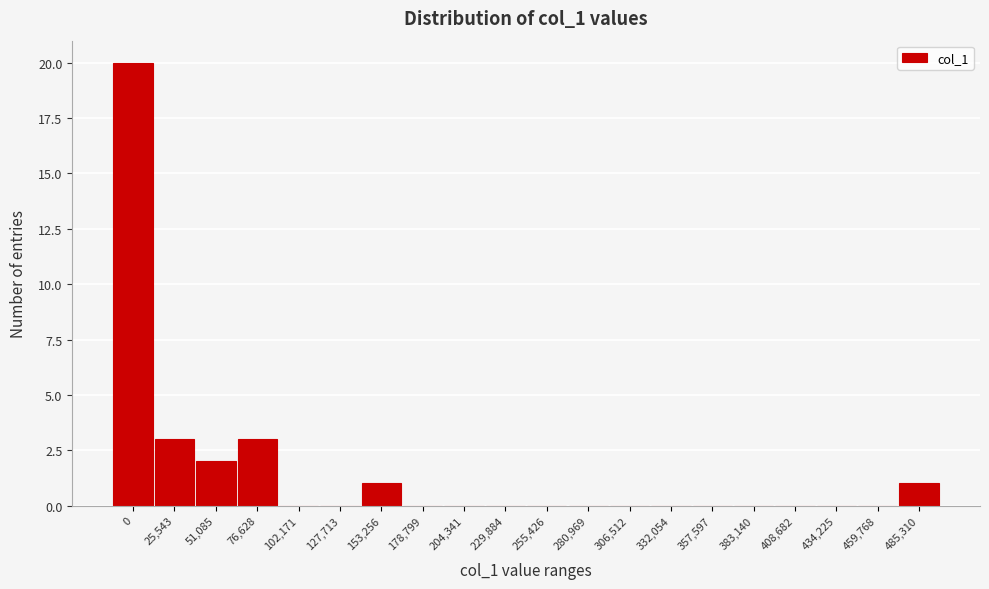

Reading left to right, transcribe all the data shown in this chart.

0=20	25,543=3	51,085=2	76,628=3	102,171=0	127,713=0	153,256=1	178,799=0	204,341=0	229,884=0	255,426=0	280,969=0	306,512=0	332,054=0	357,597=0	383,140=0	408,682=0	434,225=0	459,768=0	485,310=1